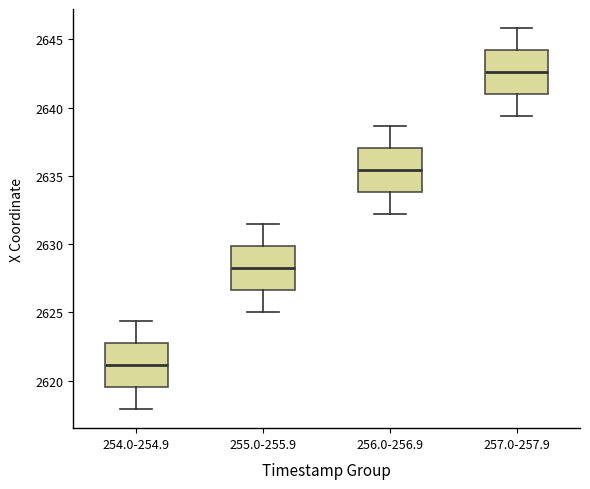

Reading left to right, read every box against the y-axis: the position of its median line, the range the box covers, and the ends of its whiskers. The values are not printed on the chart, so give them approximately, as read against the axis.

254.0-254.9: median 2621.0, box 2619.5 to 2622.5, whiskers 2618.0 to 2624.5
255.0-255.9: median 2628.5, box 2626.5 to 2630.0, whiskers 2625.0 to 2631.5
256.0-256.9: median 2635.5, box 2634.0 to 2637.0, whiskers 2632.0 to 2638.5
257.0-257.9: median 2642.5, box 2641.0 to 2644.0, whiskers 2639.5 to 2646.0